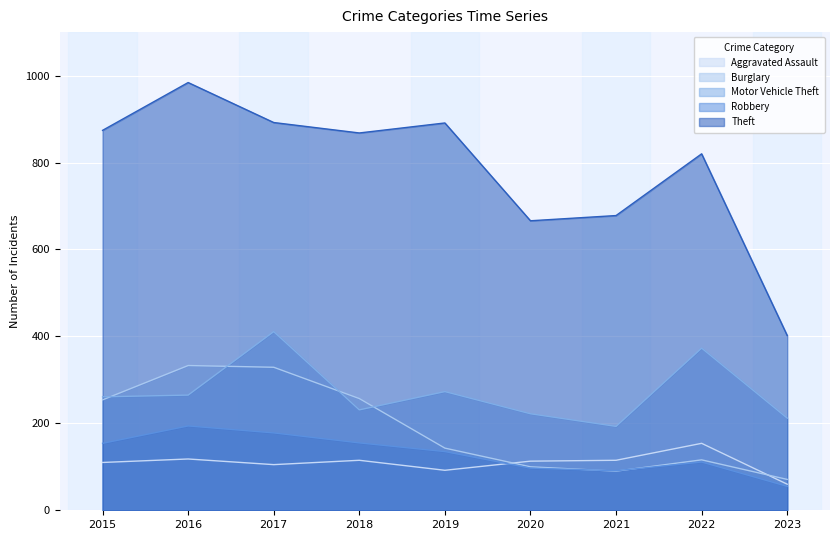

True or false: Theft and Aggravated Assault intersect in this chart.

False